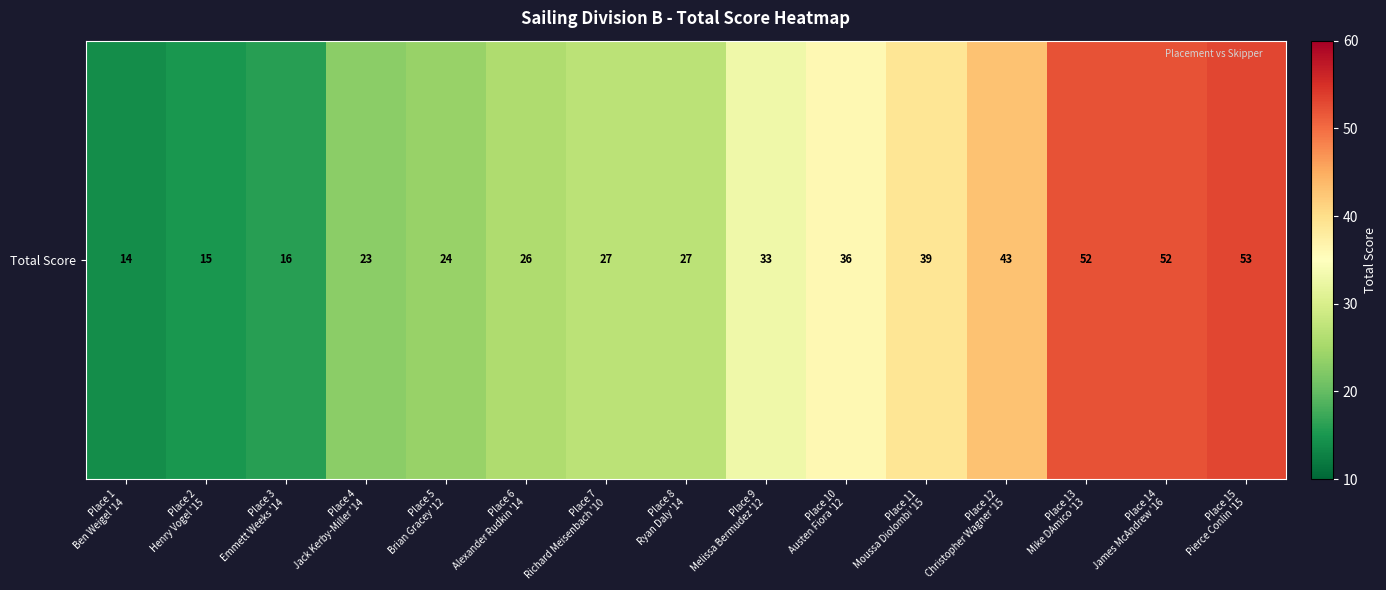

Where does the data first go above 27?

Place 9
Melissa Bermudez '12